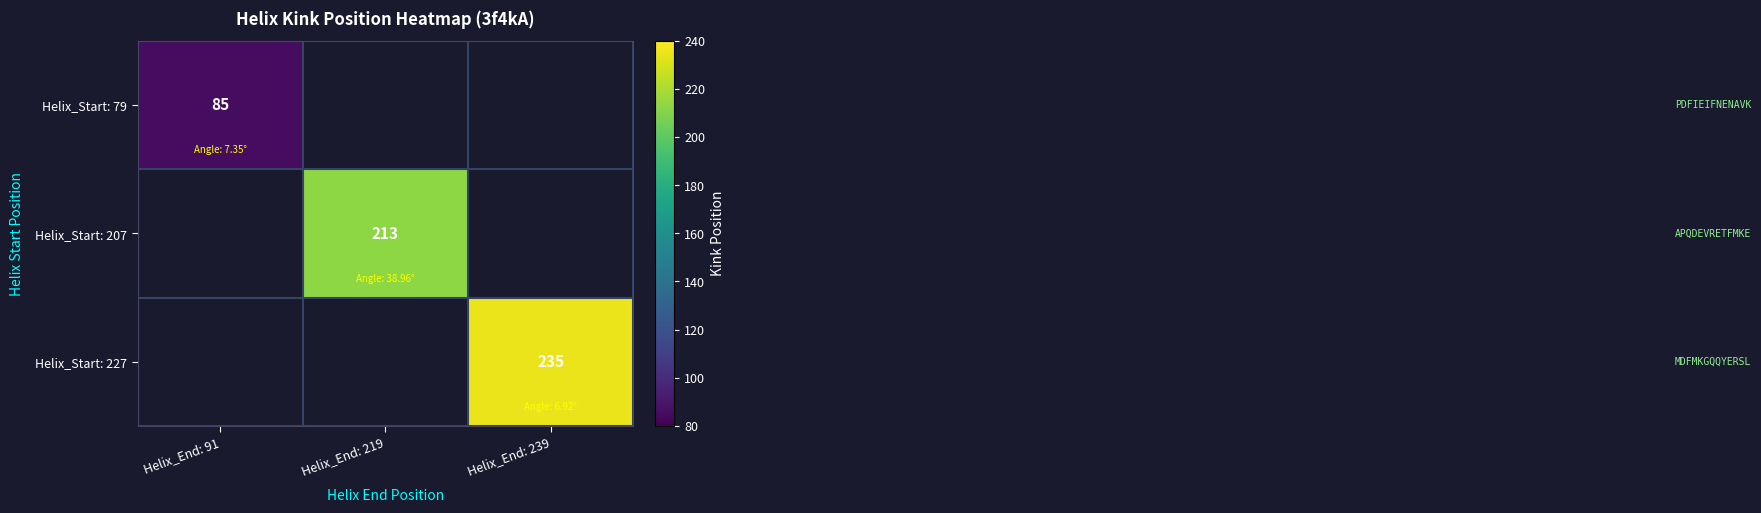

How many categories are shown in the chart?

3